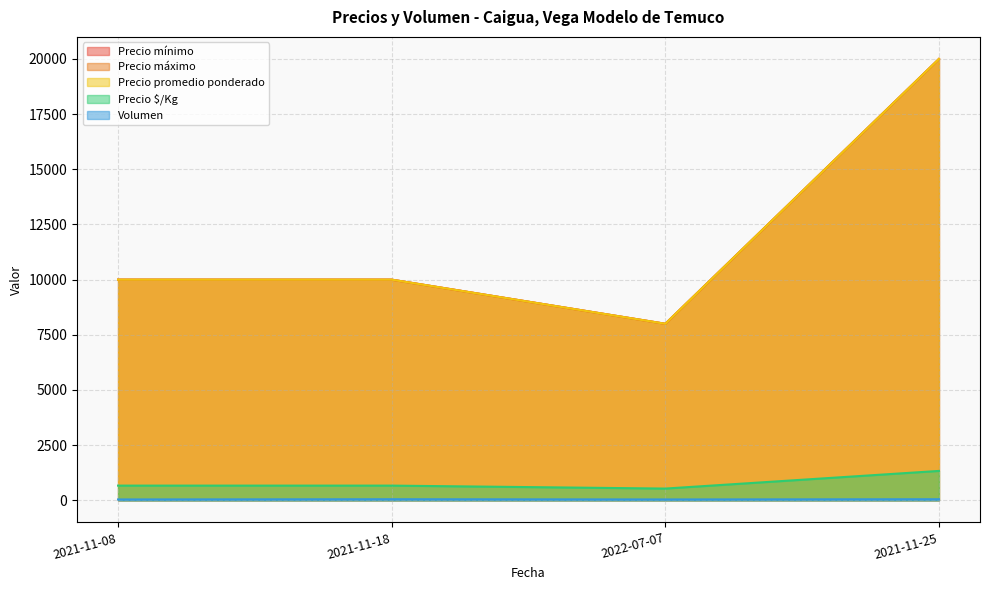

Rank the series by their maximum value, from highest to lowest.

Precio mínimo, Precio máximo, Precio promedio ponderado, Precio $/Kg, Volumen